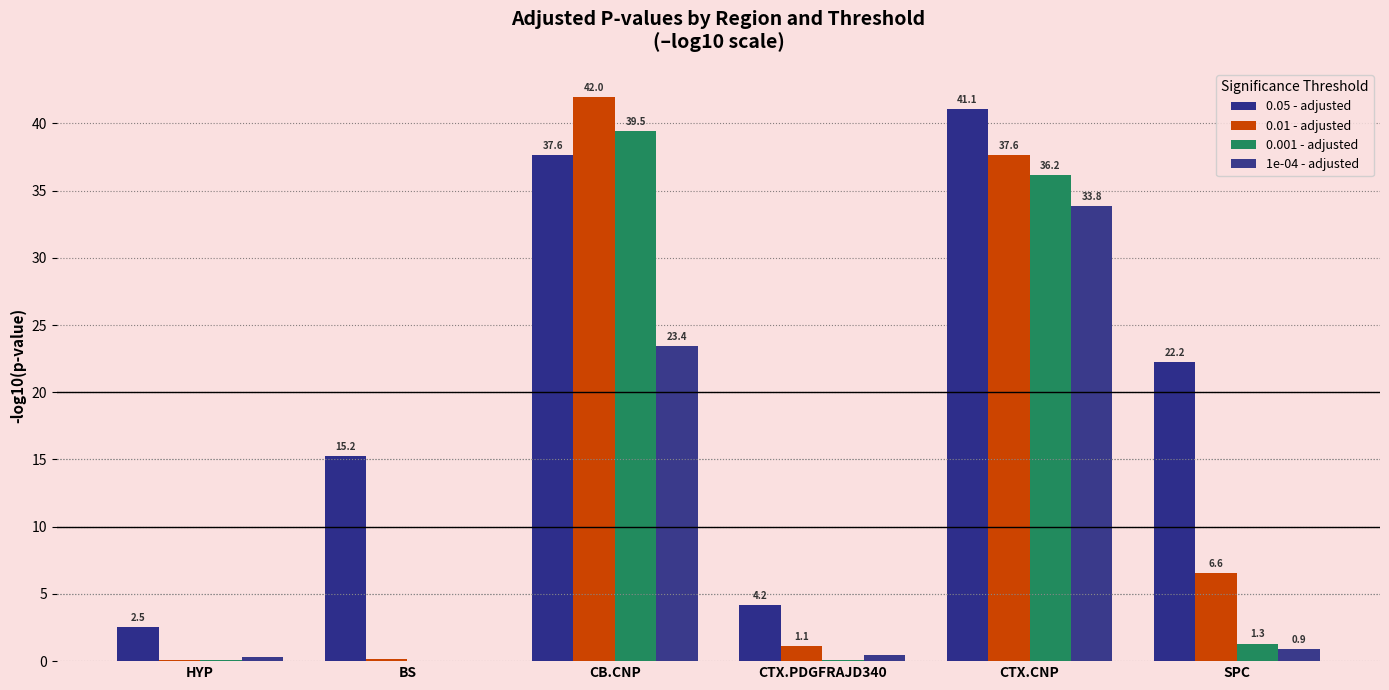

Reading left to right, transcribe all the data shown in this chart.

0.05 - adjusted: HYP=2.5	BS=15.2	CB.CNP=37.6	CTX.PDGFRAJD340=4.2	CTX.CNP=41.1	SPC=22.2
0.01 - adjusted: HYP=0.1	BS=0.1	CB.CNP=42.0	CTX.PDGFRAJD340=1.1	CTX.CNP=37.6	SPC=6.6
0.001 - adjusted: HYP=0.1	BS=0.0	CB.CNP=39.5	CTX.PDGFRAJD340=0.1	CTX.CNP=36.2	SPC=1.3
1e-04 - adjusted: HYP=0.3	BS=0.0	CB.CNP=23.4	CTX.PDGFRAJD340=0.5	CTX.CNP=33.8	SPC=0.9